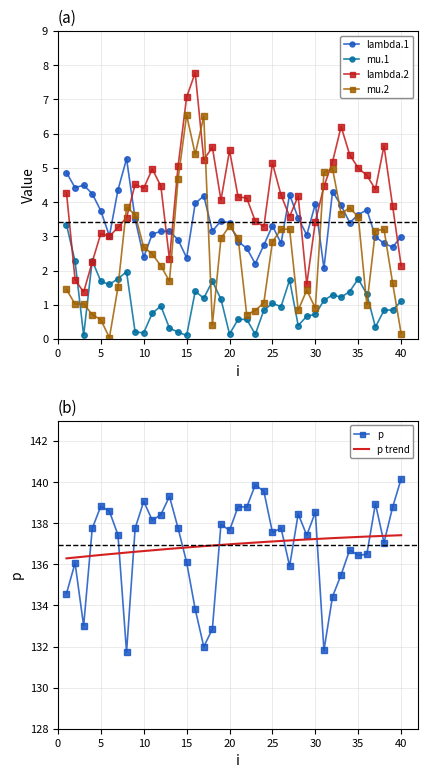

True or false: lambda.1 and mu.1 intersect in this chart.

False